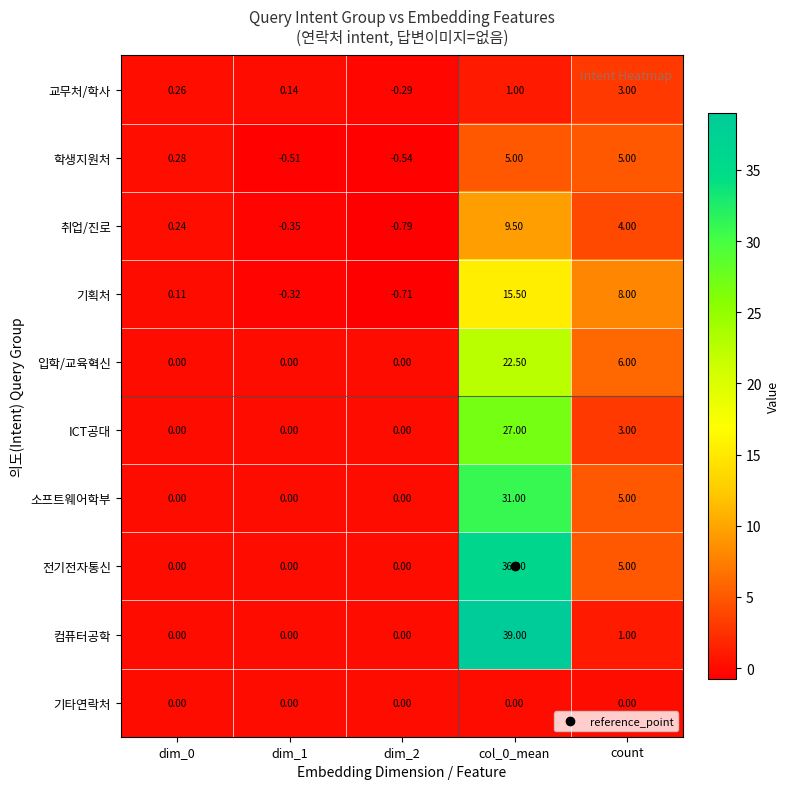

Count the number of data series in this chart.

10